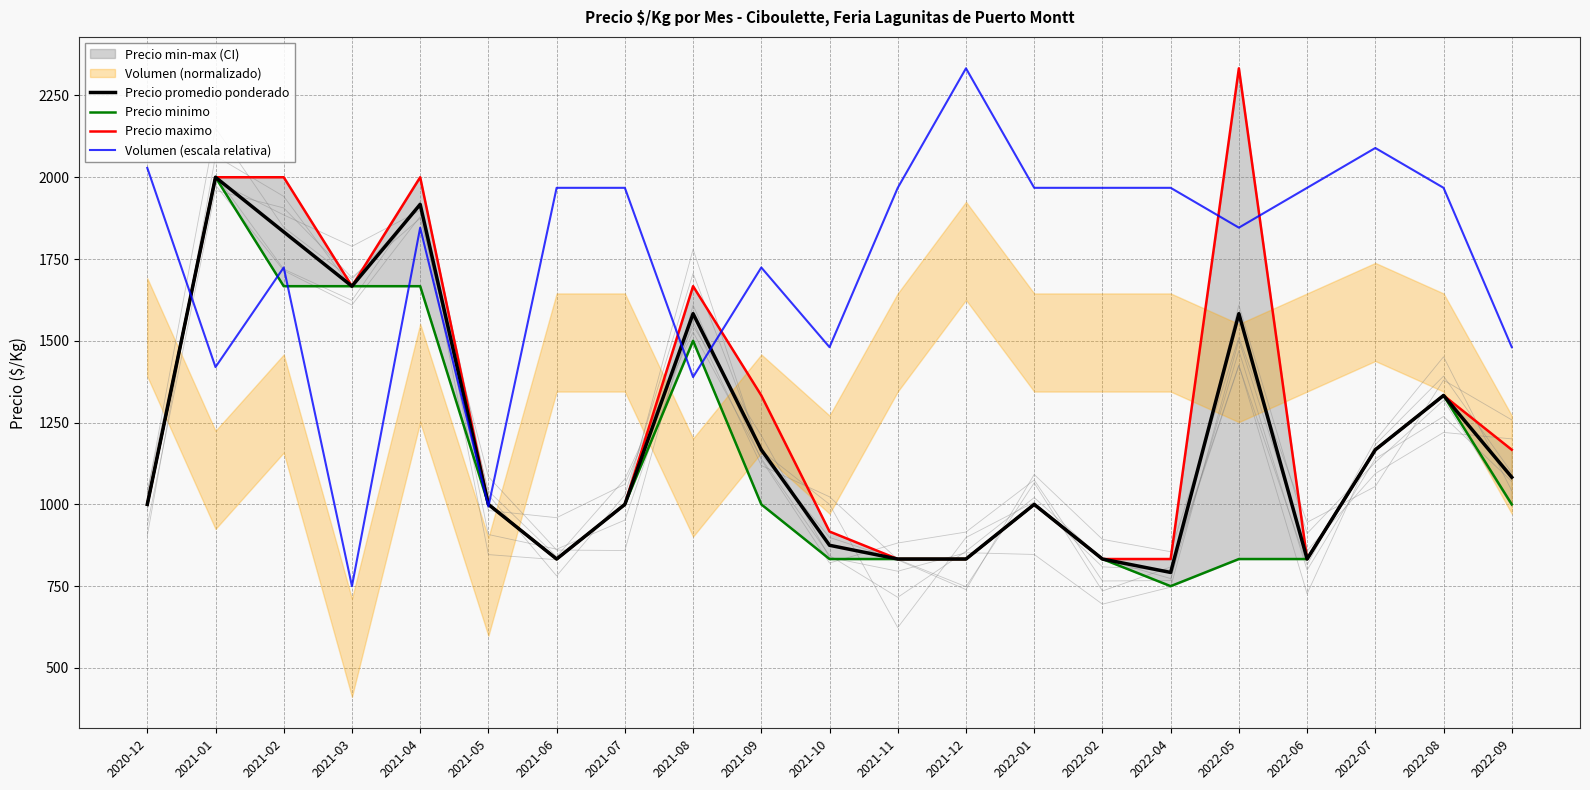

What is the label of the 20th point from the left?

2022-08